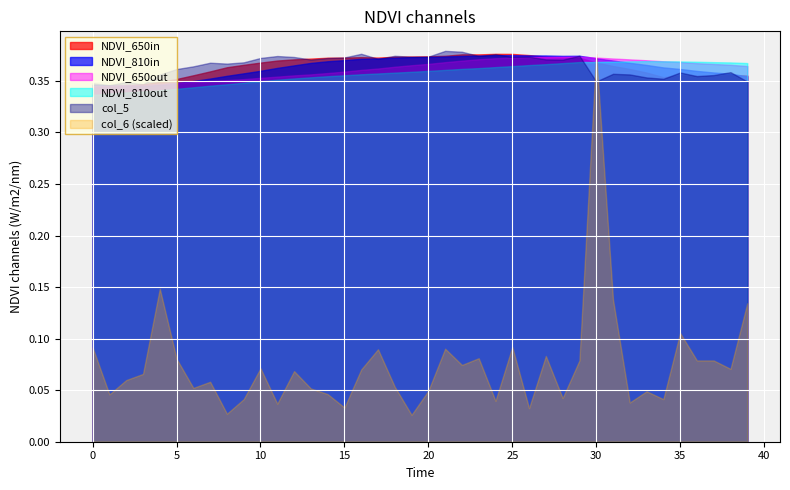

Which series has the largest range (max minus min)?

col_6 (scaled)